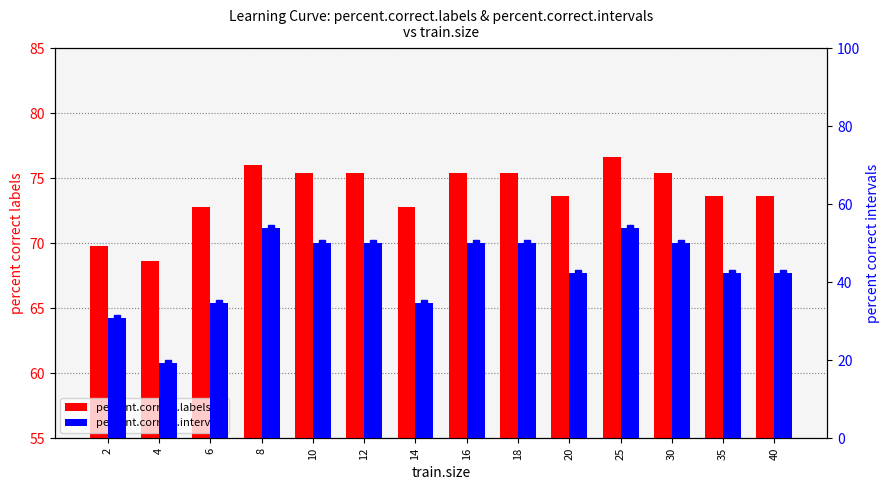

Which series has the largest total across all categories?

percent.correct.labels